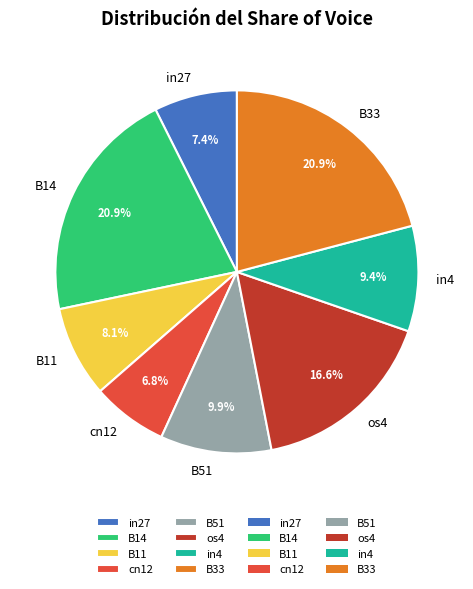

Which category has the smallest portion of the pie?

cn12